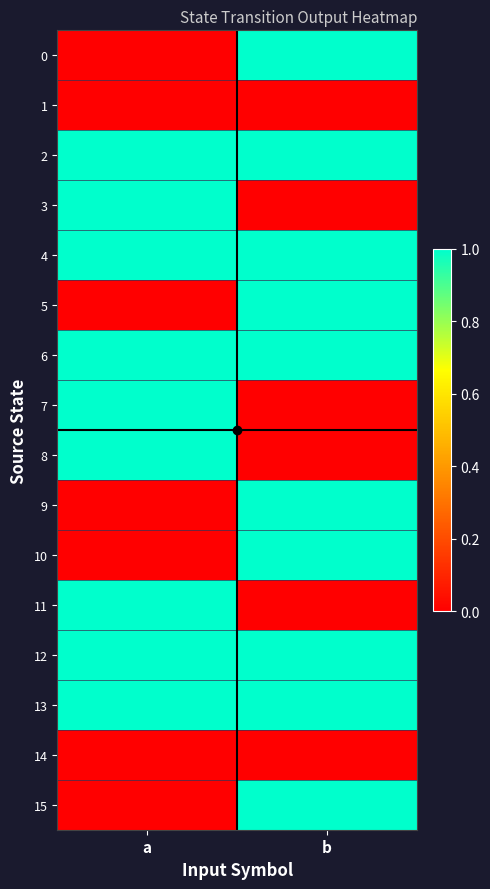

At which category does the chart reach its minimum across all series?

a